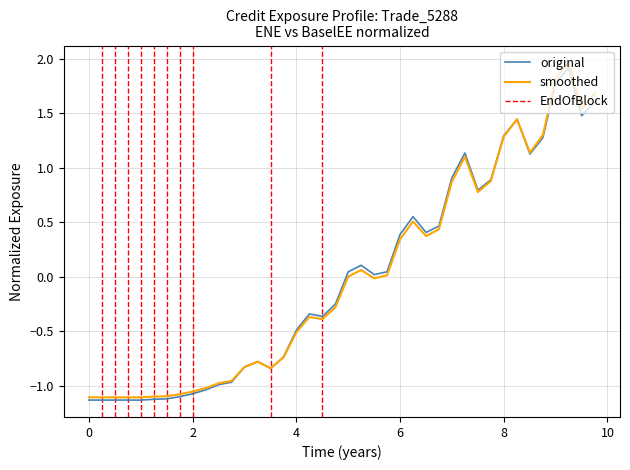

What is the maximum value shown in the chart?

2.0